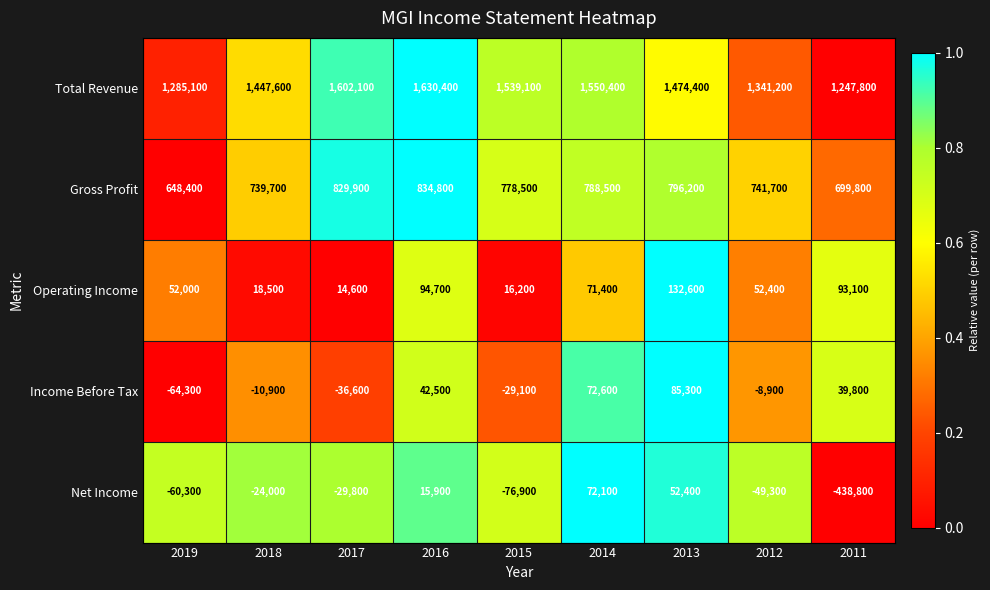

What is the total value across all series at 2019?

1860900